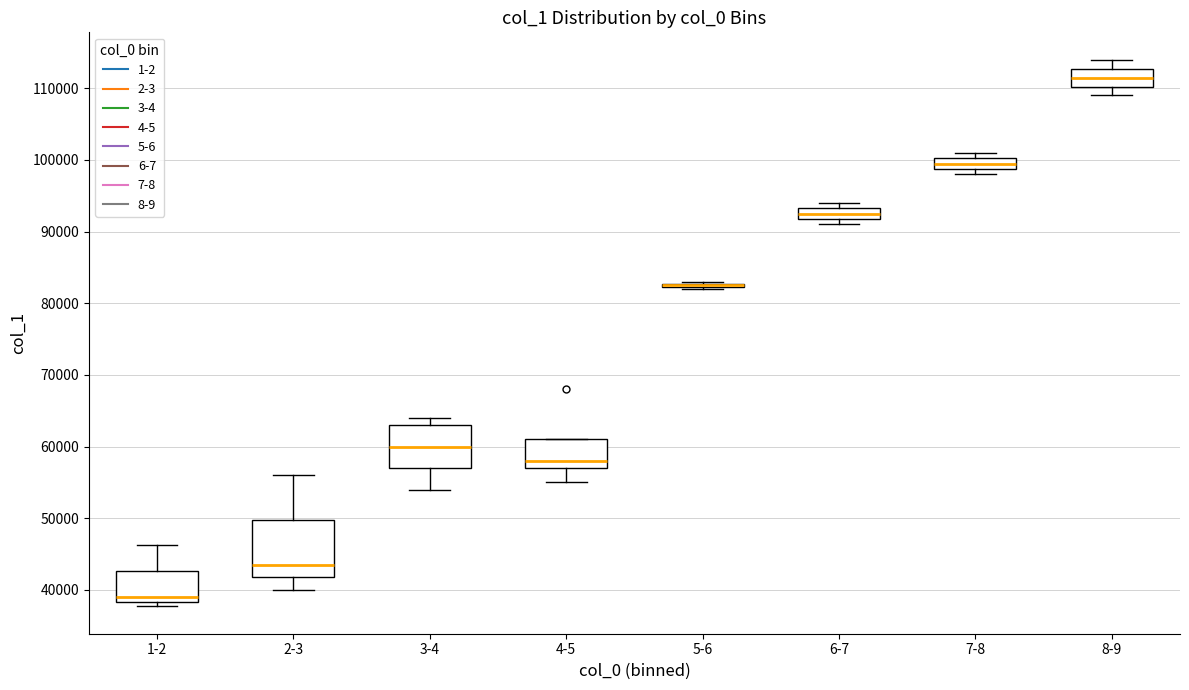

Where is the upper edge of the box for 1-2 on the y-axis? The values are not printed on the chart, so give them approximately, as read against the axis.

43000